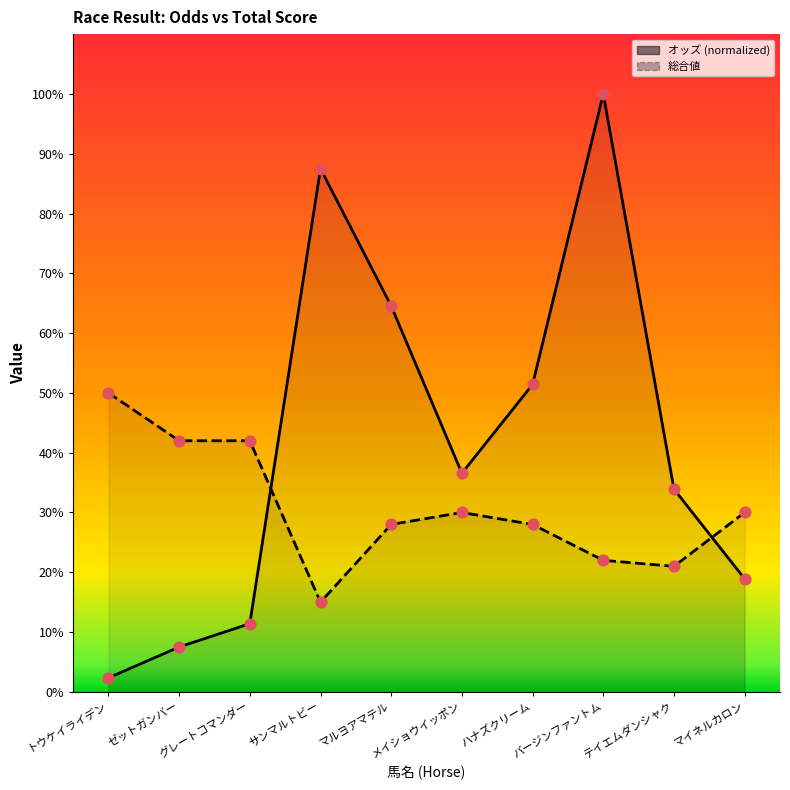

Is the value of 総合値 at バージンファントム greater than the value of オッズ (normalized) at テイエムダンシャク?

No